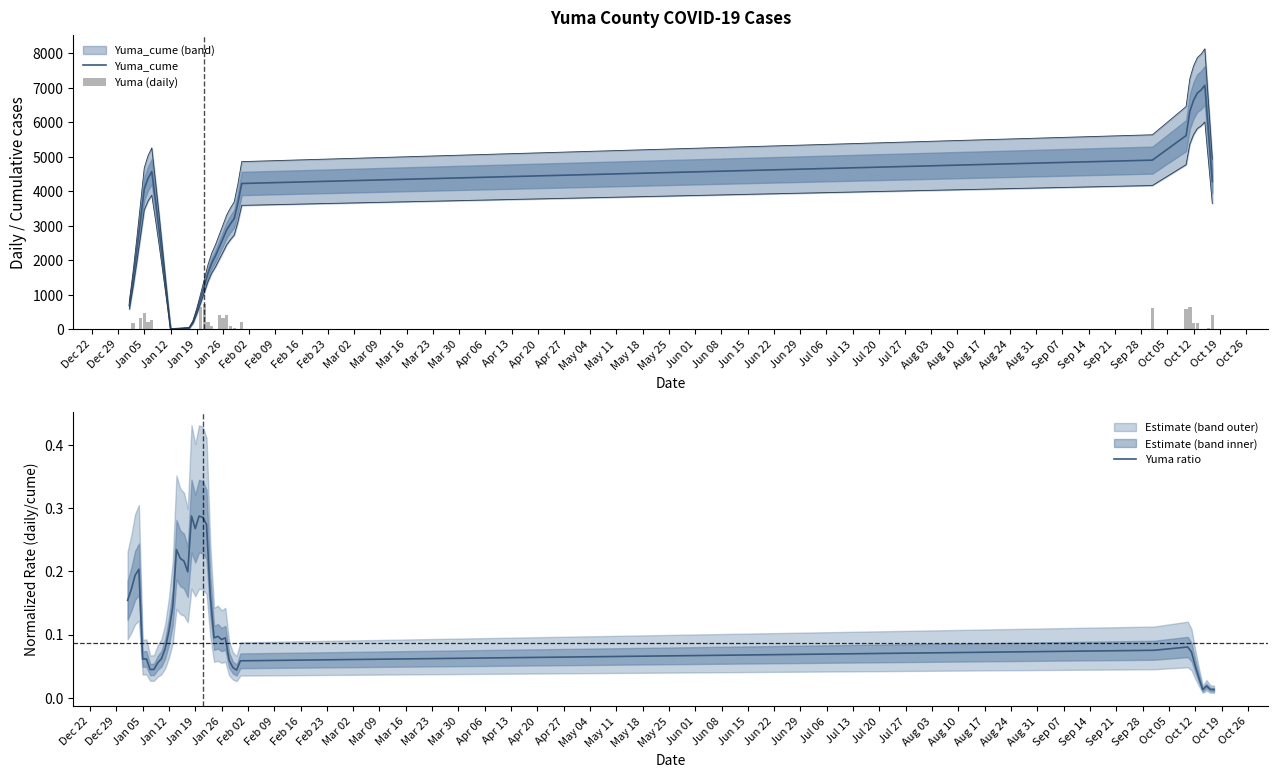

Between Dec 22 and May 18, which is larger?

May 18